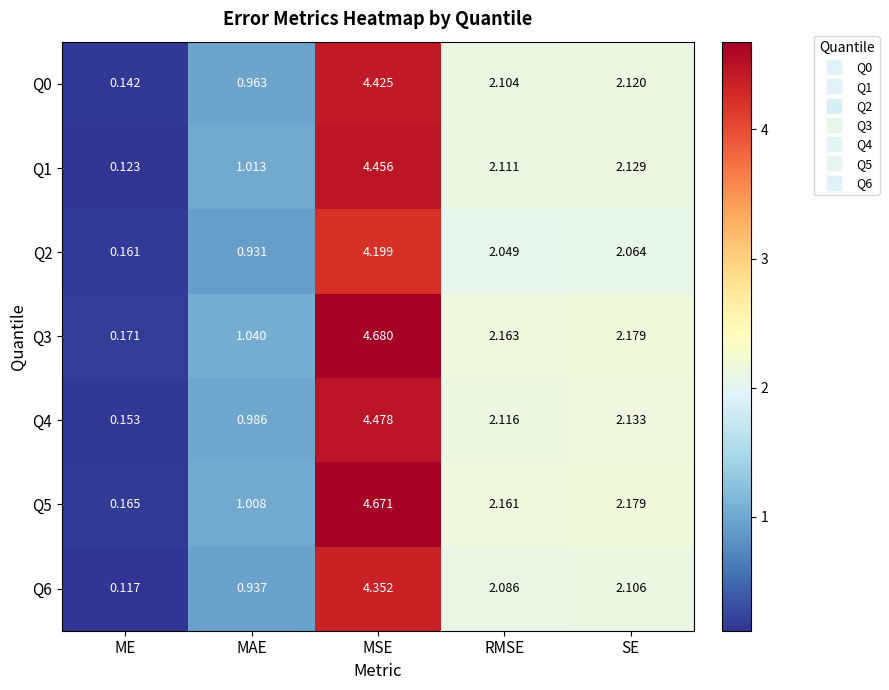

List the labels in order of Q2 value, smallest first.

ME, MAE, RMSE, SE, MSE